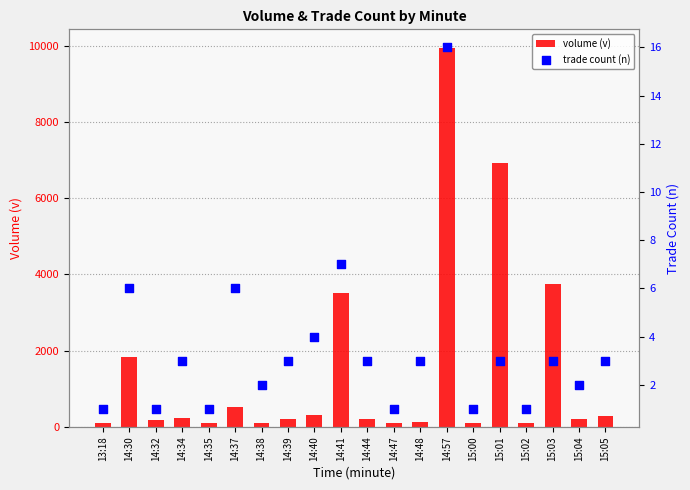

Is the value of volume (v) at 14:44 greater than the value of trade count (n) at 14:32?

Yes